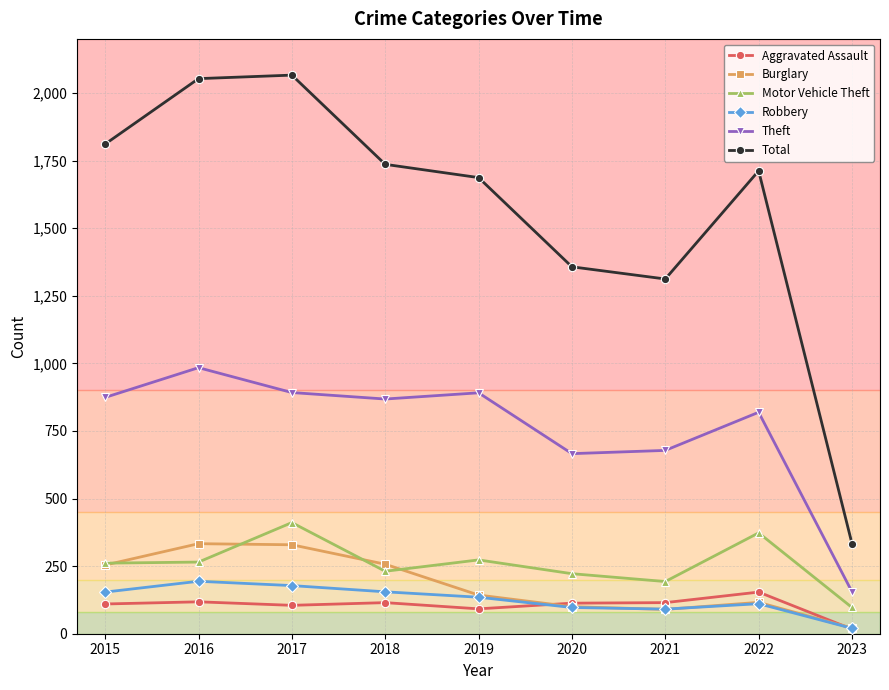

Does the chart display data point markers on the line(s)?

Yes